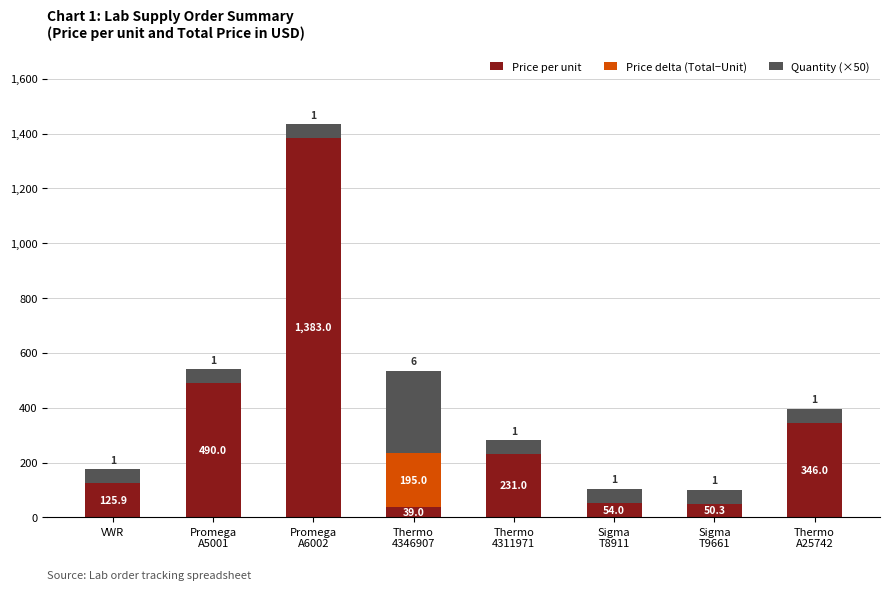

What are all the series names shown in the legend?

Price per unit, Price delta (Total−Unit), Quantity (×50)